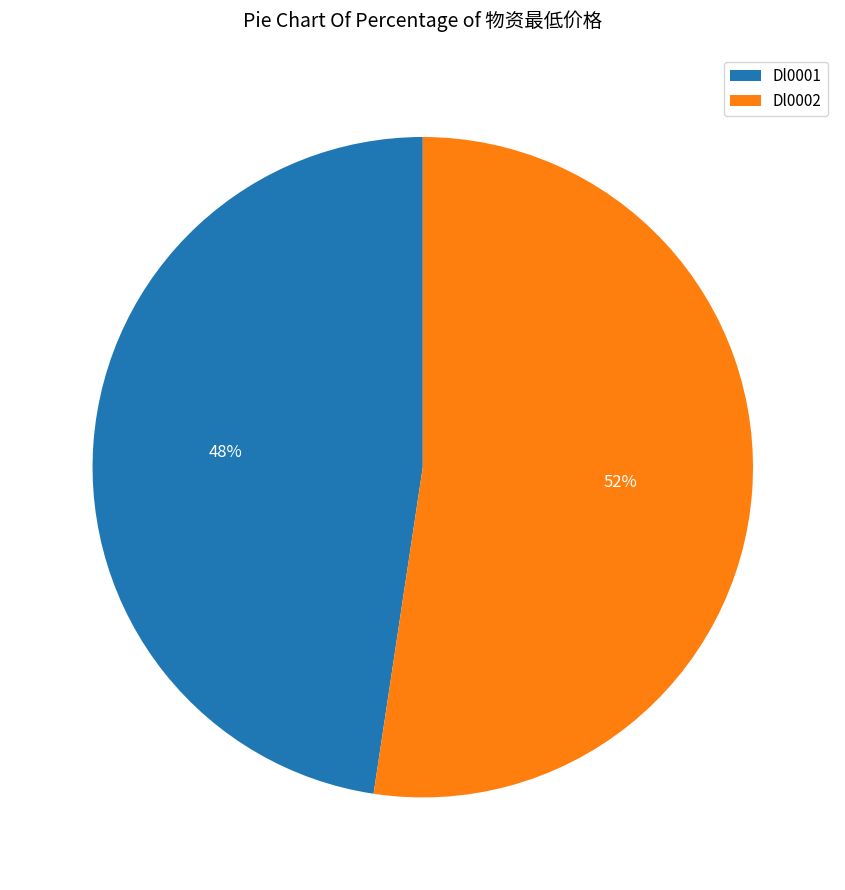

True or false: Dl0002 accounts for 46% of the total.

False